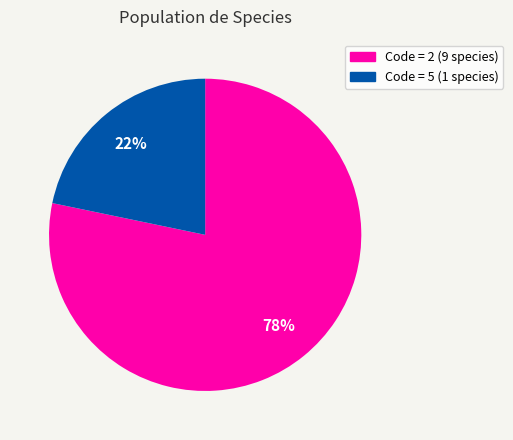

Is there a majority slice in this chart?

Yes